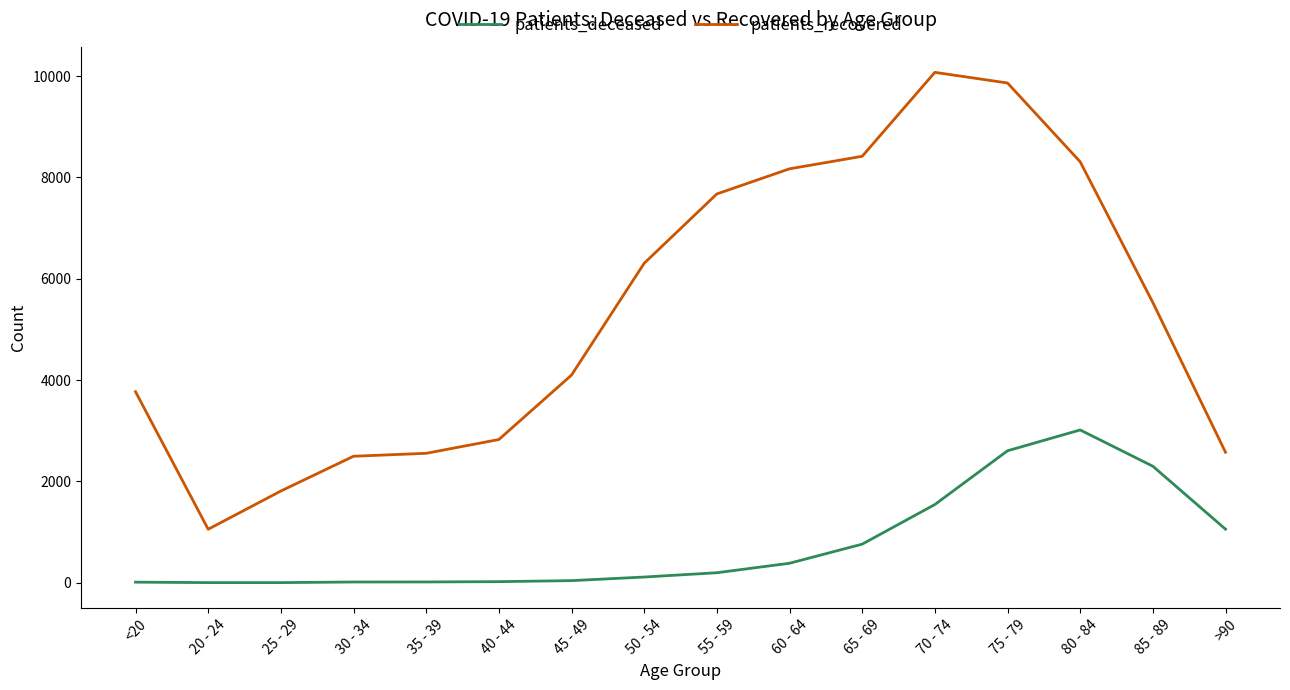

What is the difference between the second highest and second lowest values in the patients_recovered series?

8053